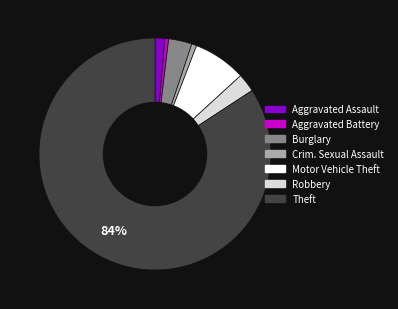

Is there a majority slice in this chart?

Yes